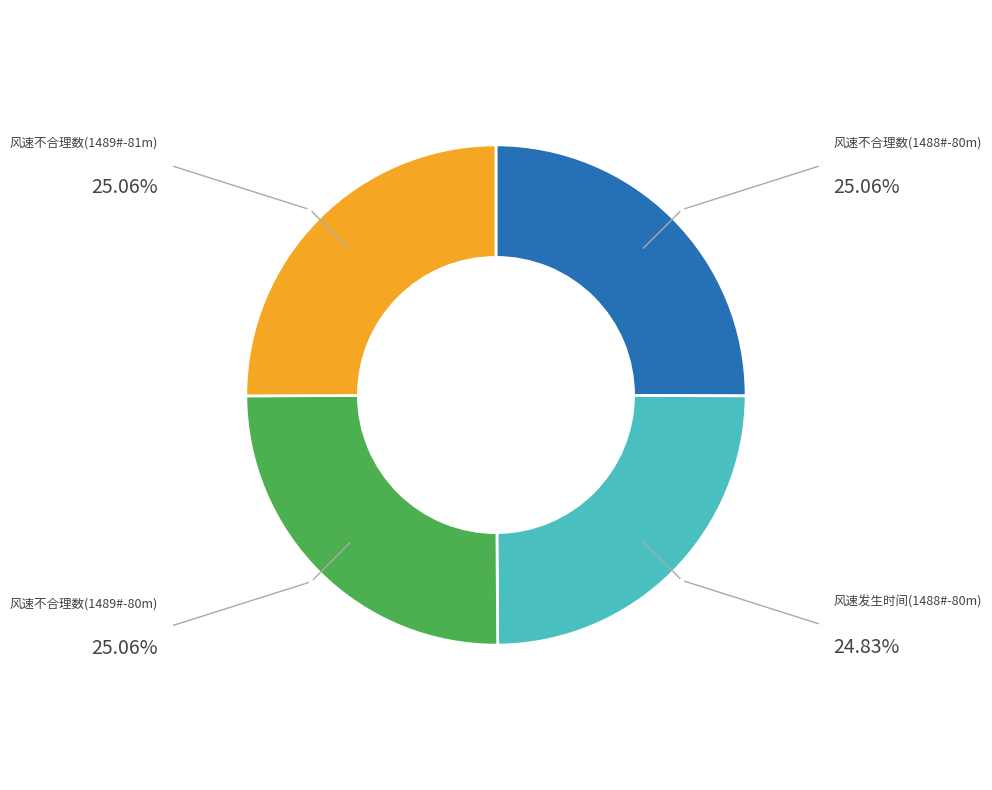

Approximately how many times larger is the value at 风速不合理数(1489#-80m) compared to 风速发生时间(1488#-80m)?

1.0